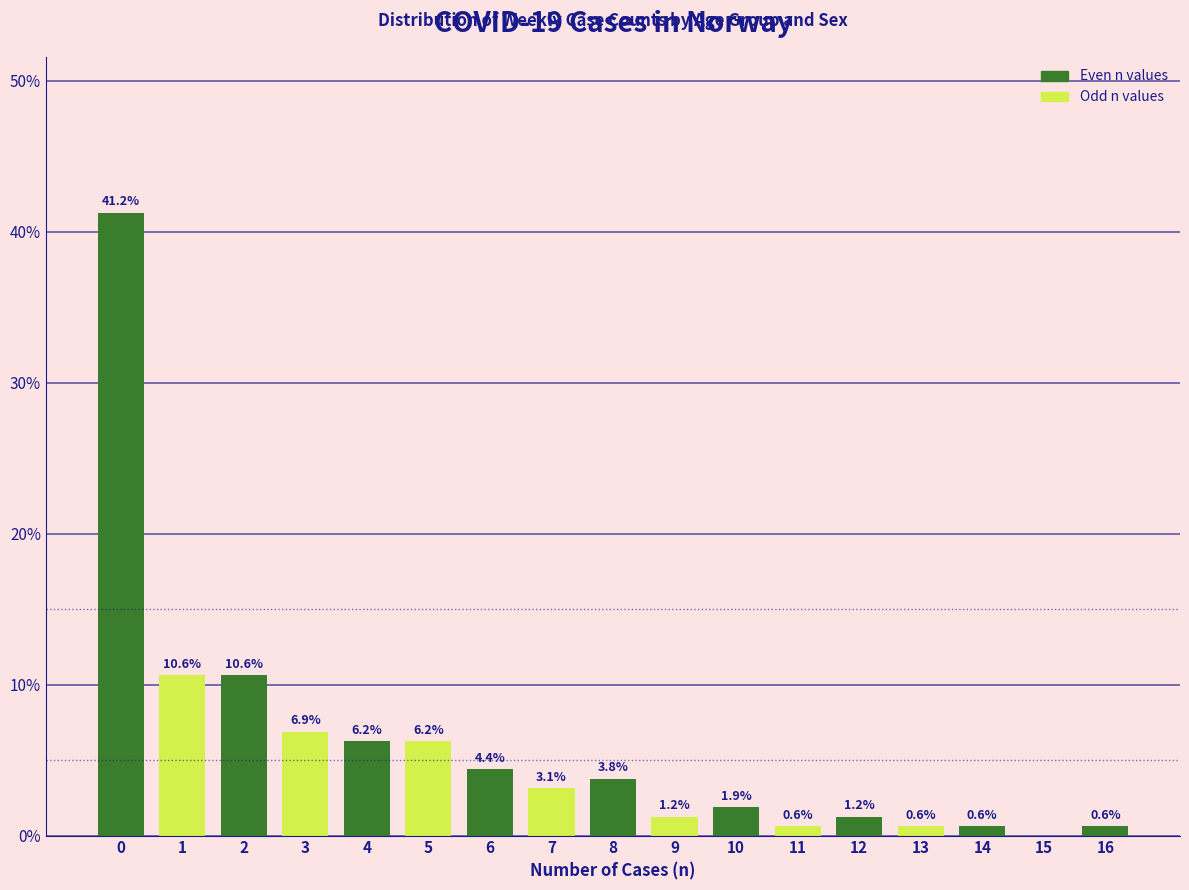

Is it true that the value at 5 is 6.2?

True